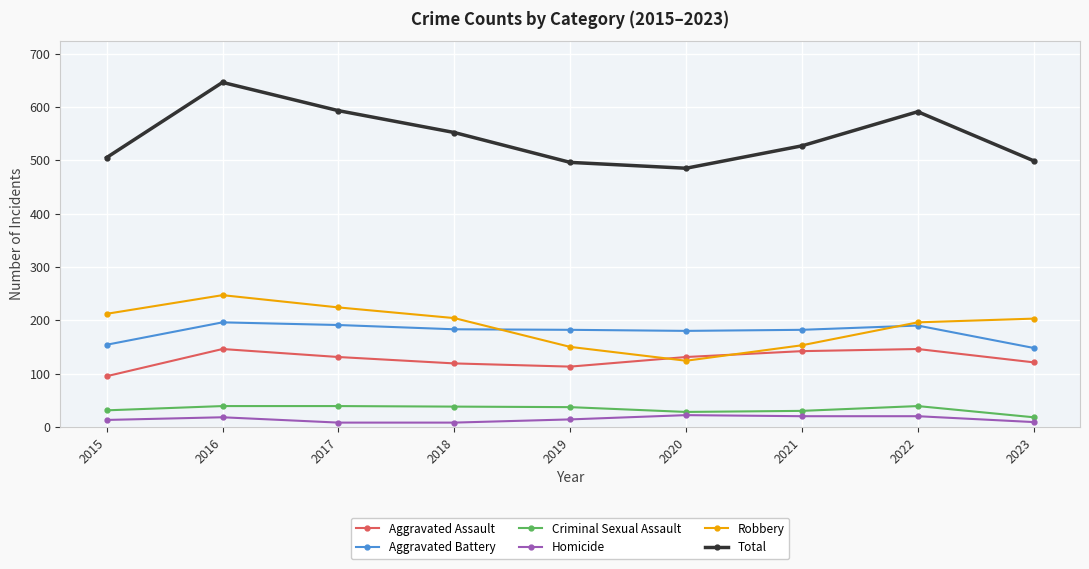

Which series has the largest total across all categories?

Total